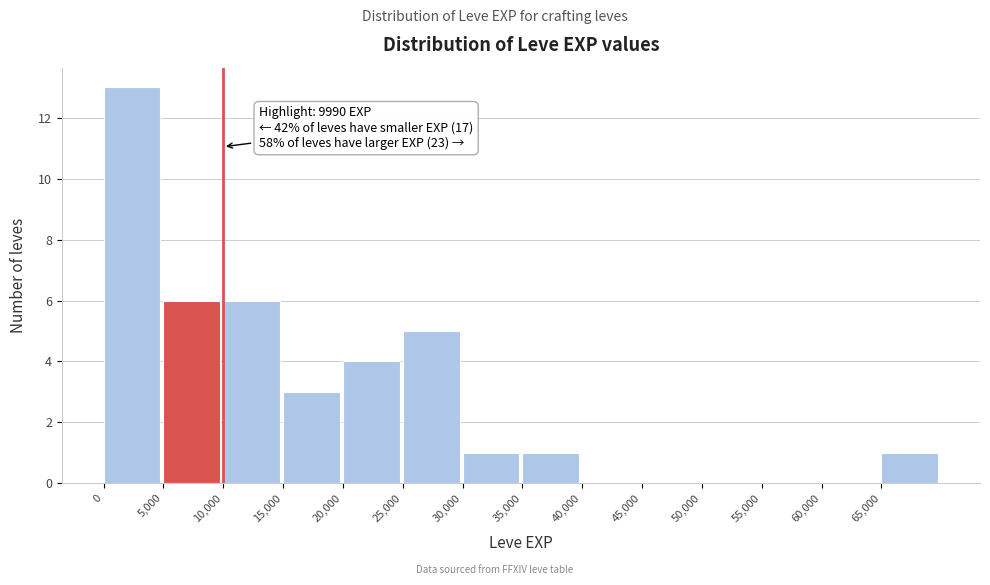

Over which range of the x-axis is the bar tallest?

0 to 5000